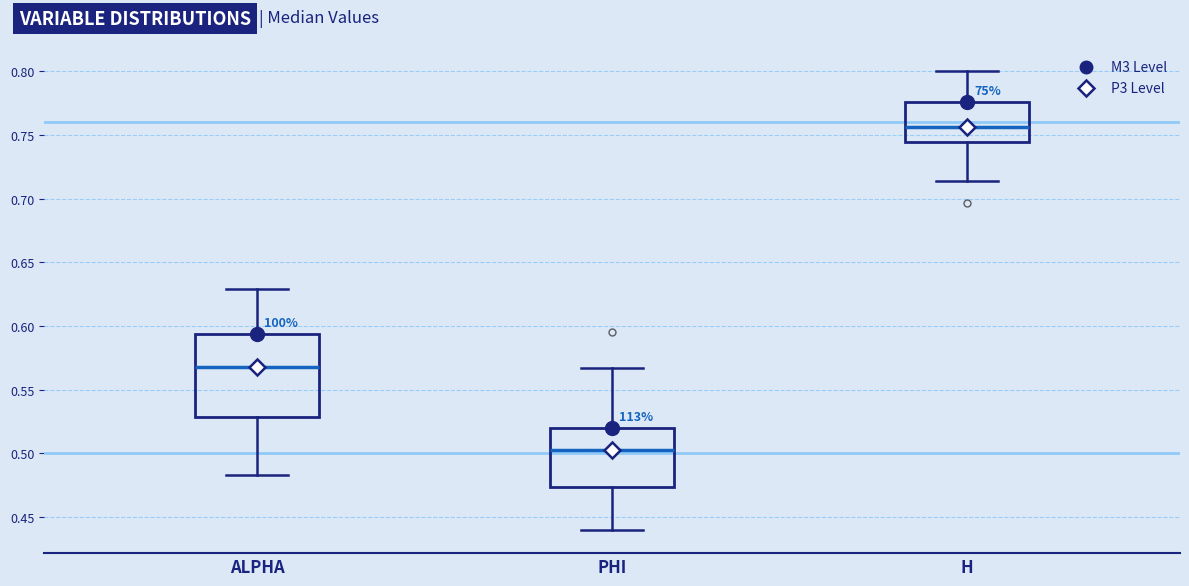

Which box's median line is the lowest?

PHI